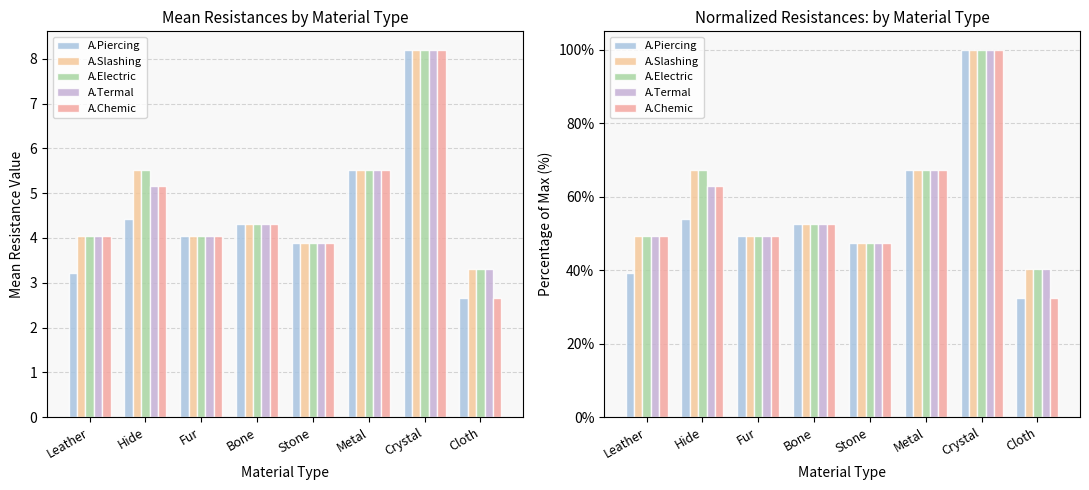

Between Crystal and Fur, which is larger?

Crystal